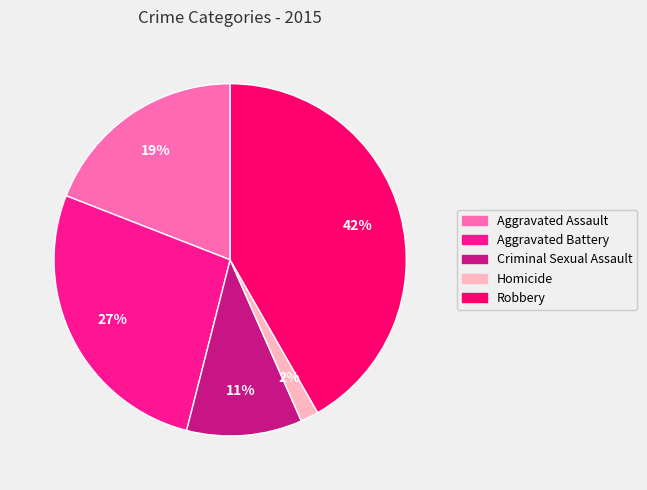

Is the sum of Robbery and Criminal Sexual Assault greater than half?

Yes